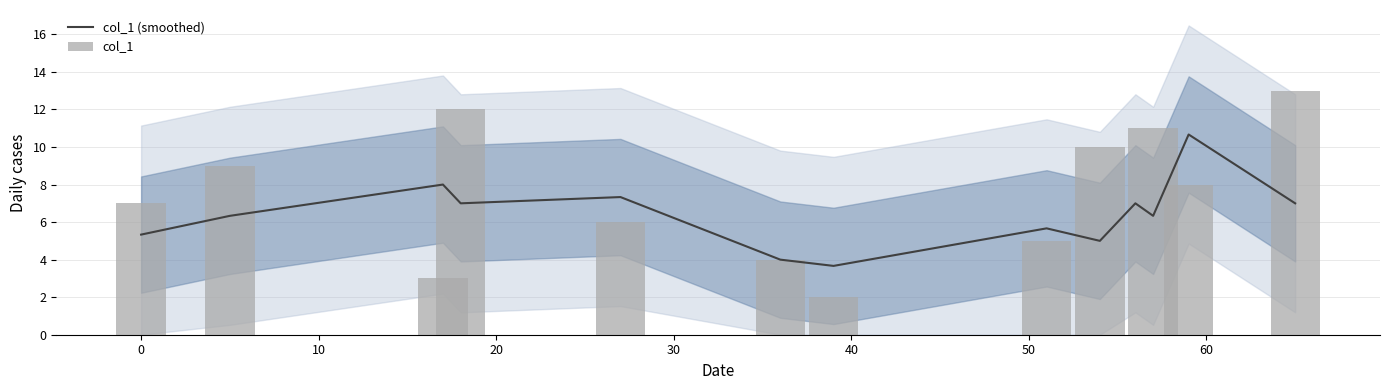

What is the lowest value of the col_1 (smoothed) series?

3.7